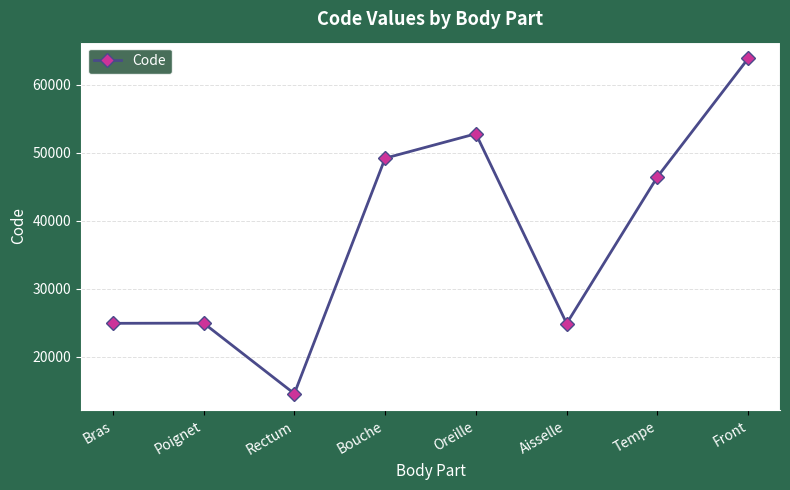

Which category has the lowest value across all series?

Rectum